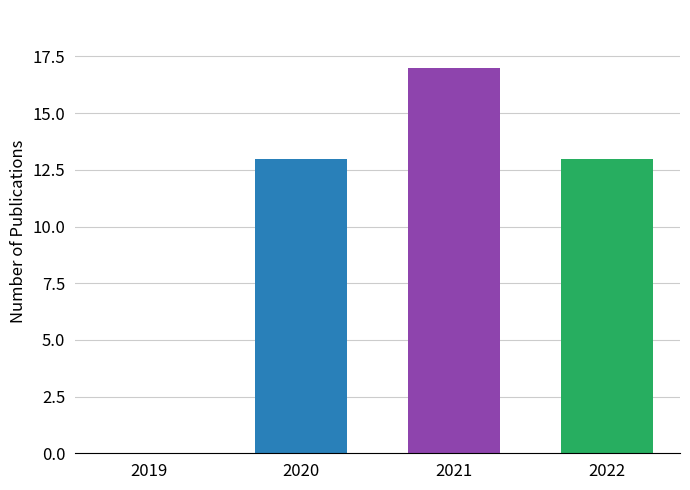

What is the greatest value displayed?

17